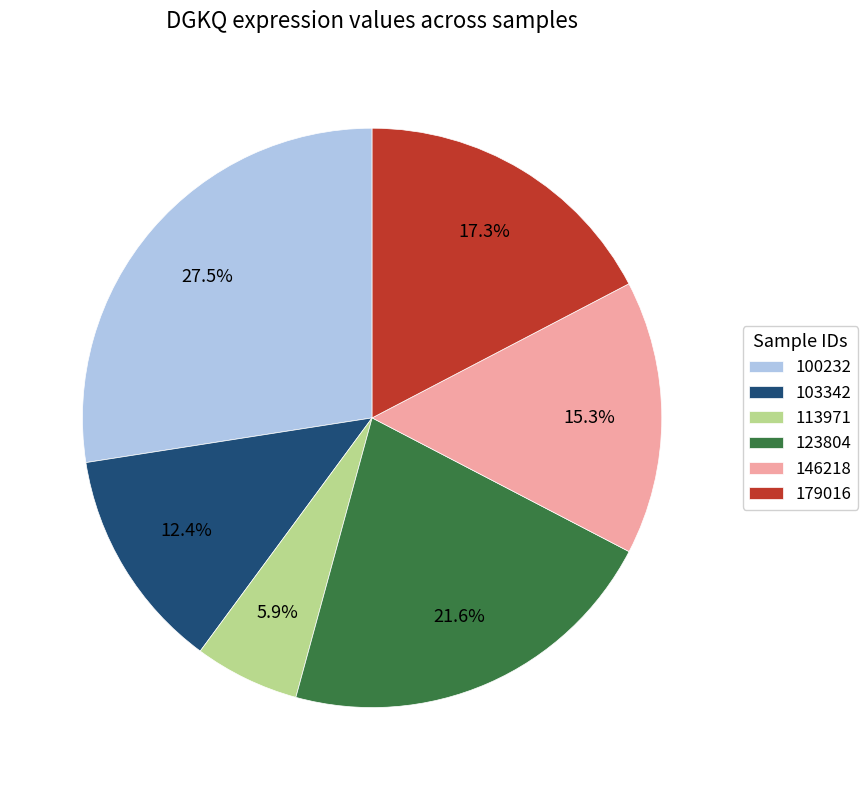

Rank the categories by value from lowest to highest.

113971, 103342, 146218, 179016, 123804, 100232